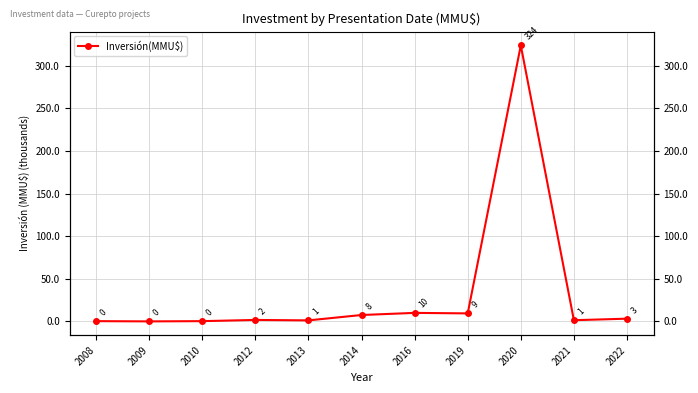

Does the chart have visible grid lines?

Yes